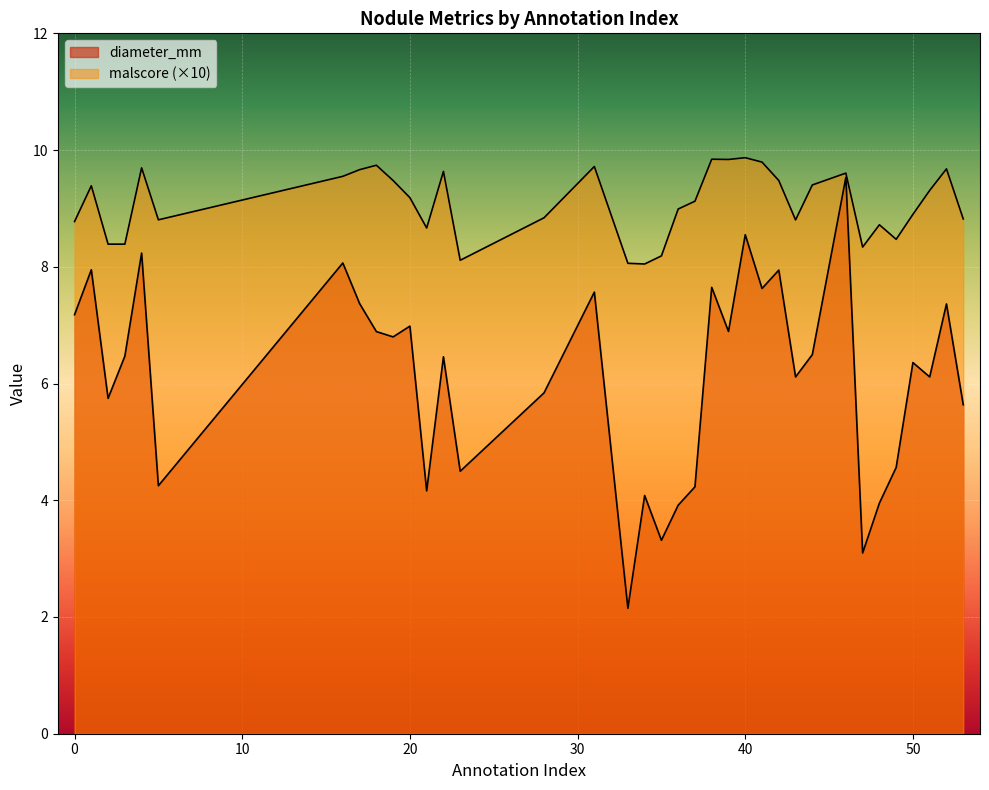

What is the total value across all series at 50?

15.3